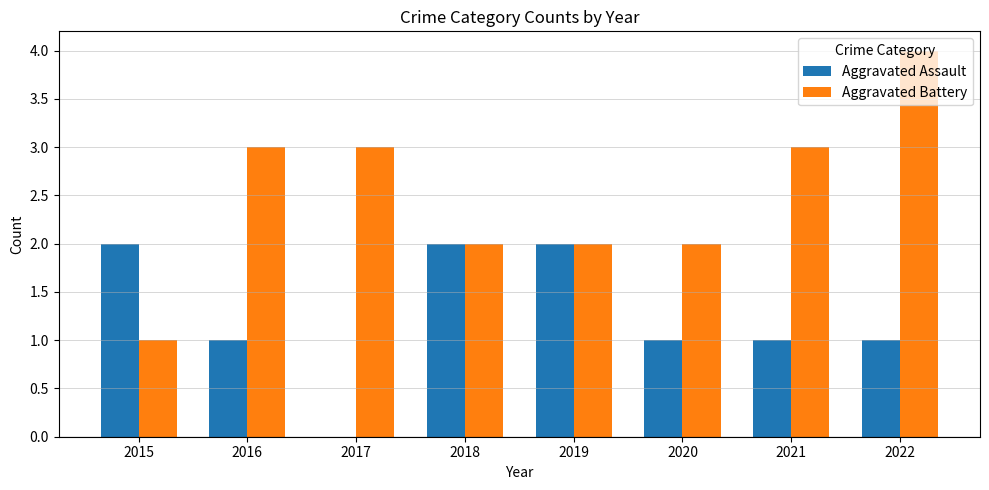

Are the bars horizontal?

No